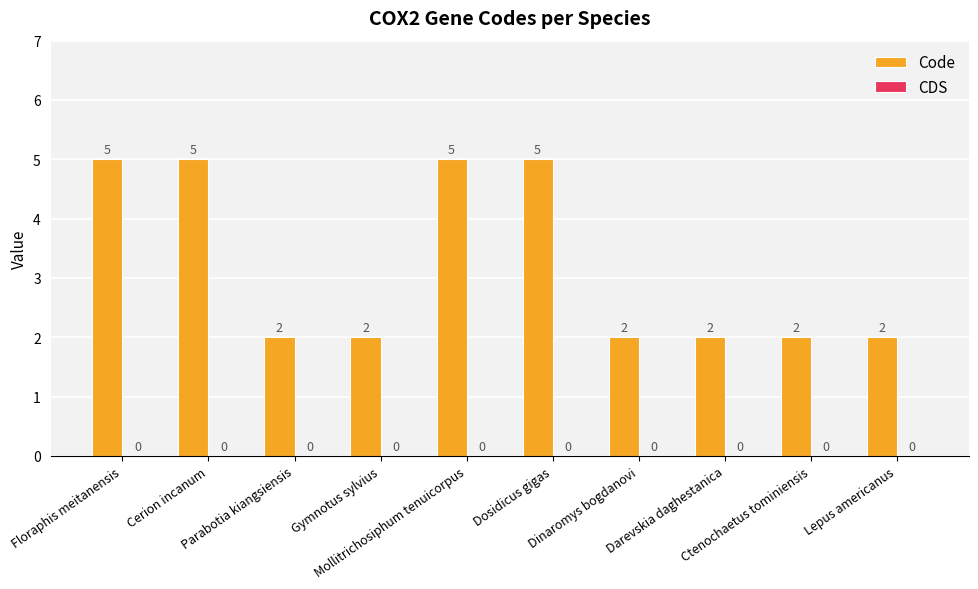

What is the value of the 2nd bar from the left?

5